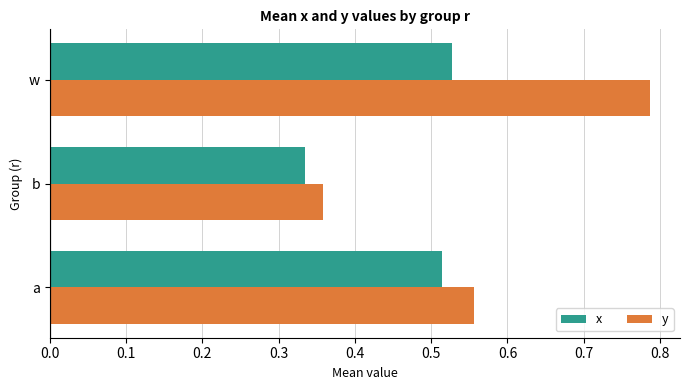

At which label does y reach its peak?

w